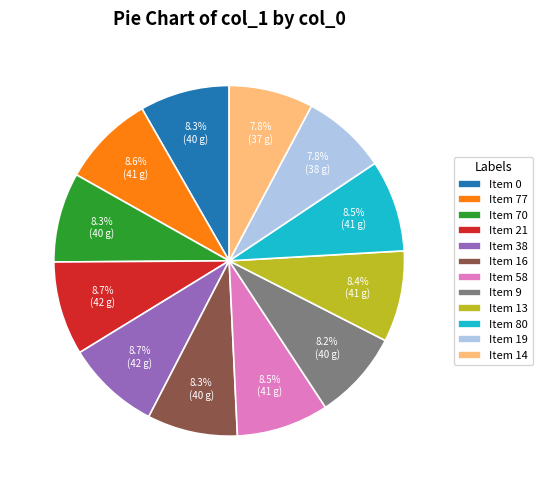

Approximately how many times larger is the value at Item 16 compared to Item 38?

1.0